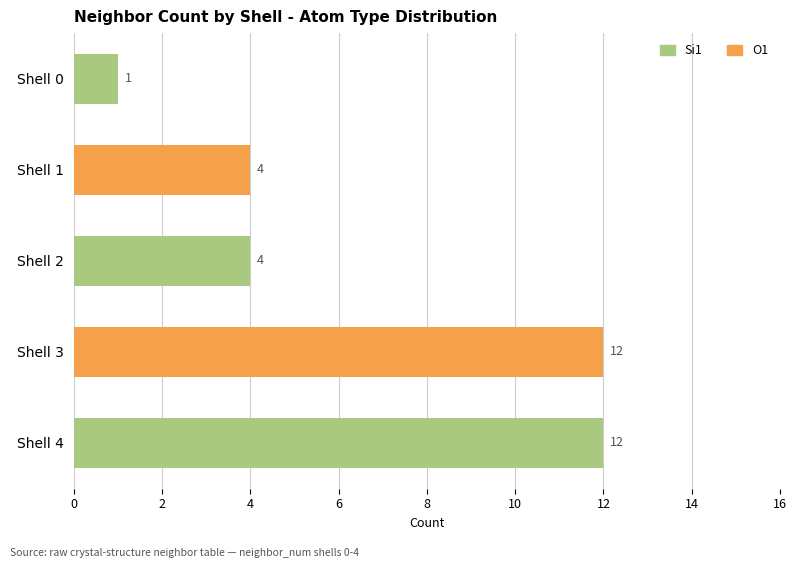

Reading left to right, transcribe all the data shown in this chart.

O1: 0	4	0	12	0
Si1: 1	0	4	0	12